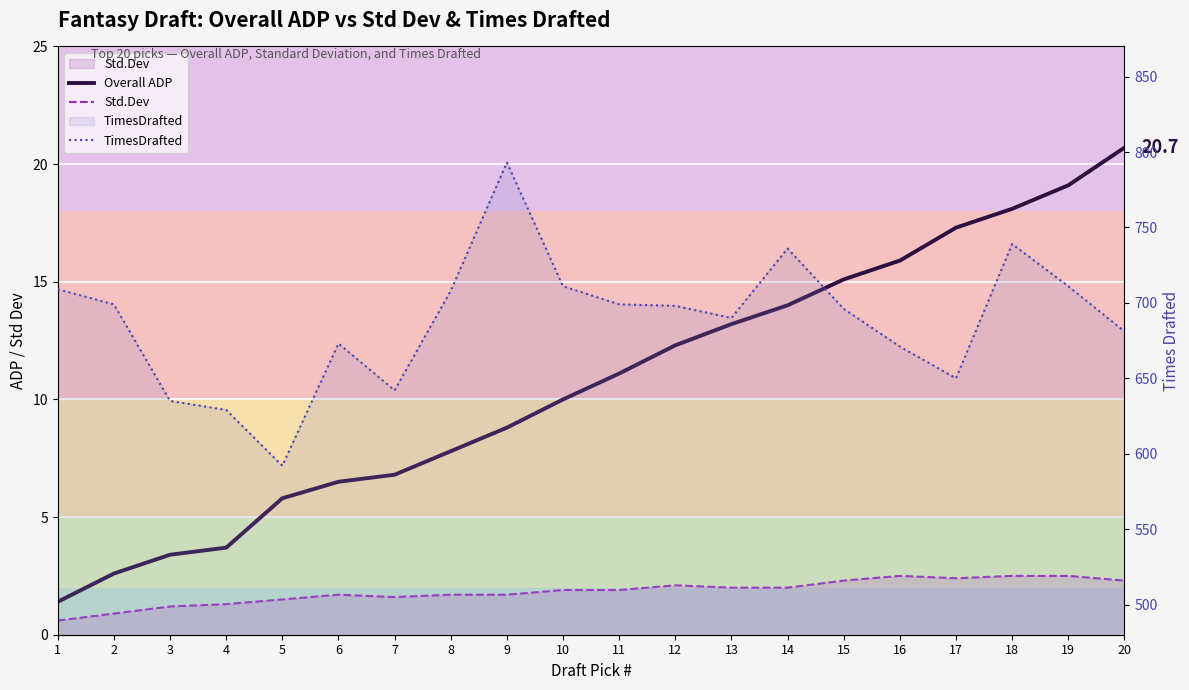

What is the minimum value shown in the chart?

0.6